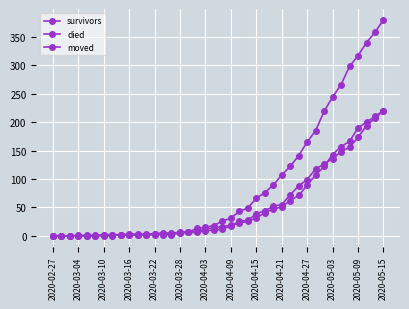

How many categories are shown in the chart?

40